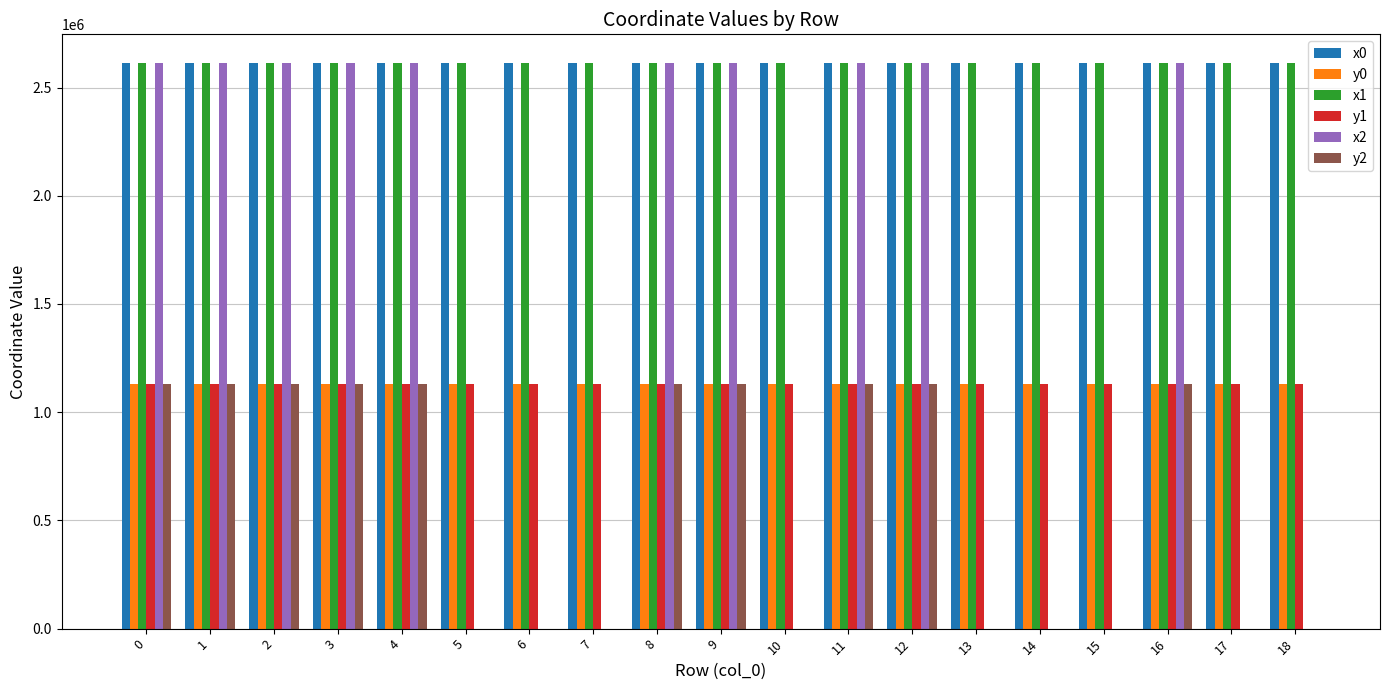

The value of y0 at 9 is 1886950.0. True or false?

False